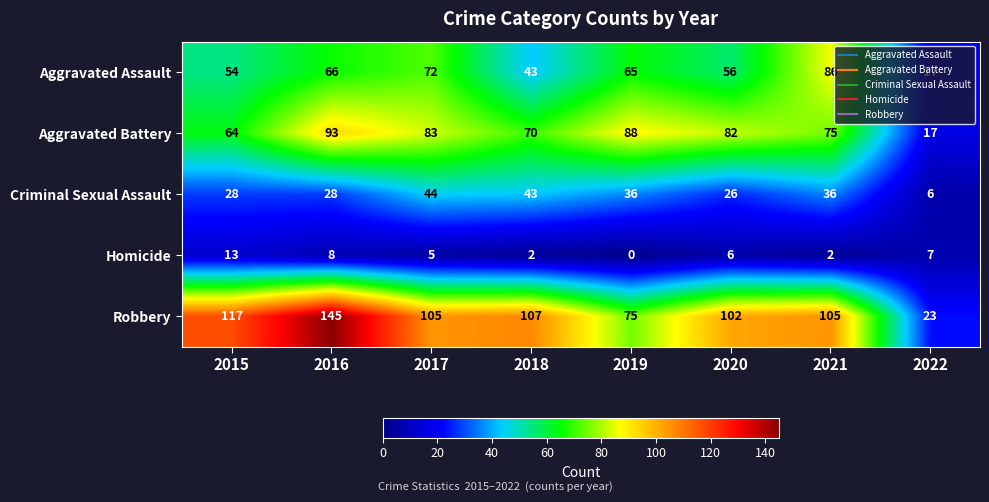

Which series has the largest total across all categories?

Robbery